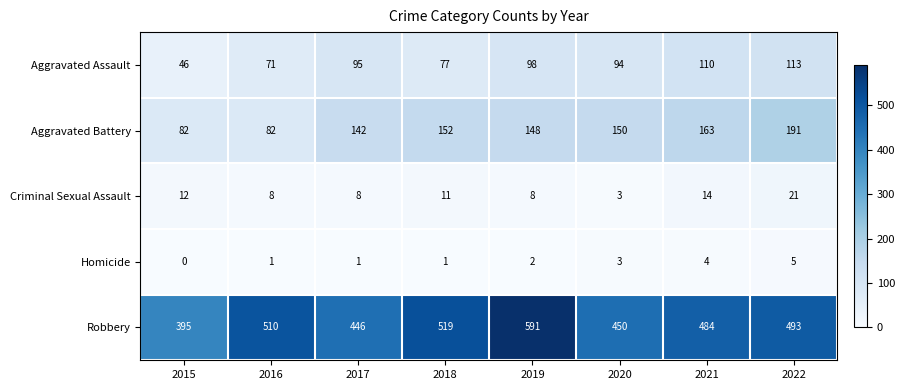

Is the value of Criminal Sexual Assault at 2015 greater than the value of Robbery at 2018?

No